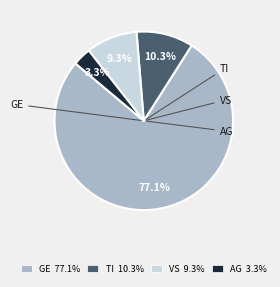

What percentage is NOT represented by AG?

96.7%